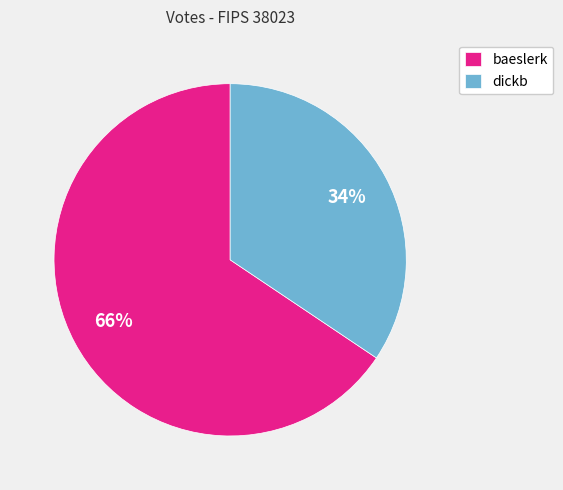

Is the sum of dickb and baeslerk greater than half?

Yes